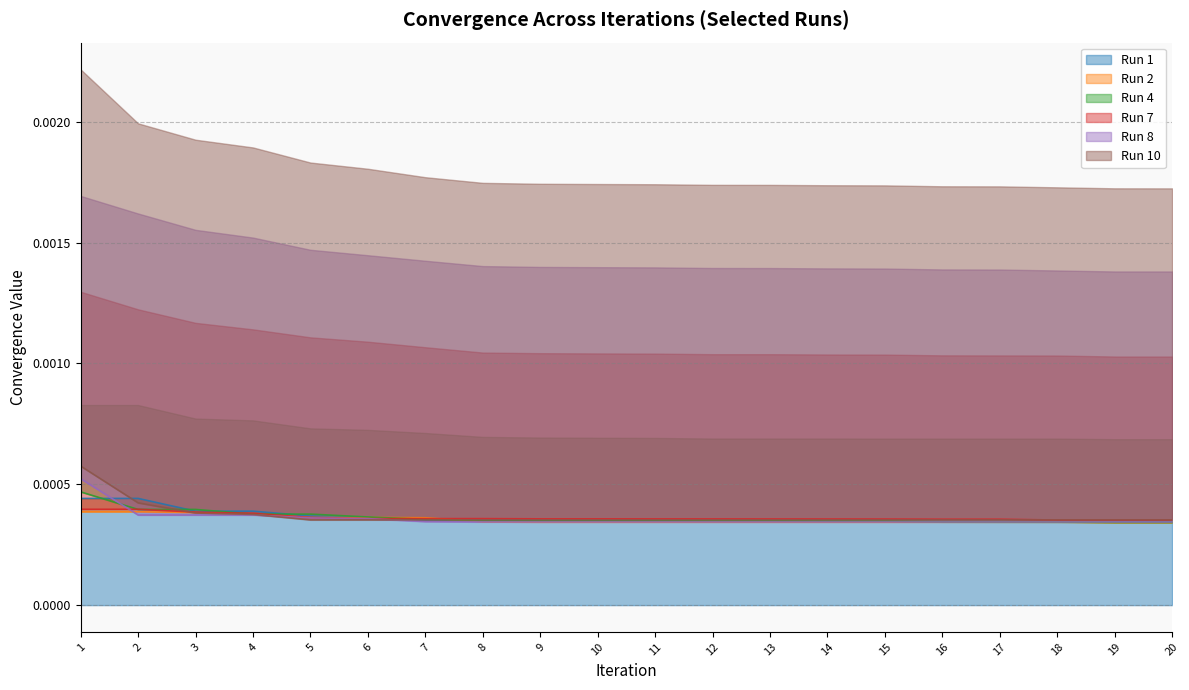

Does the chart have visible grid lines?

Yes